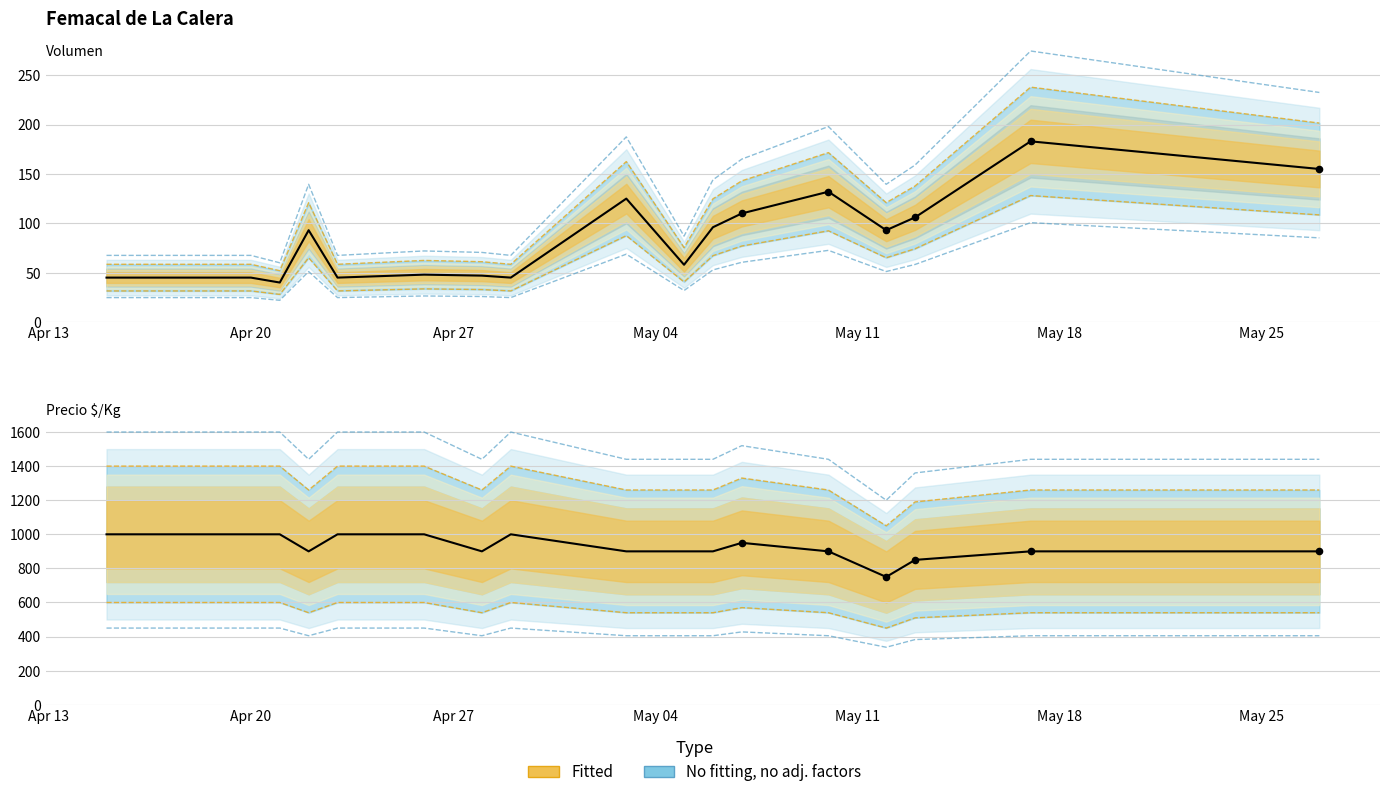

Is the value of Volumen at May 18 greater than the value of Precio $/Kg at 13?

No